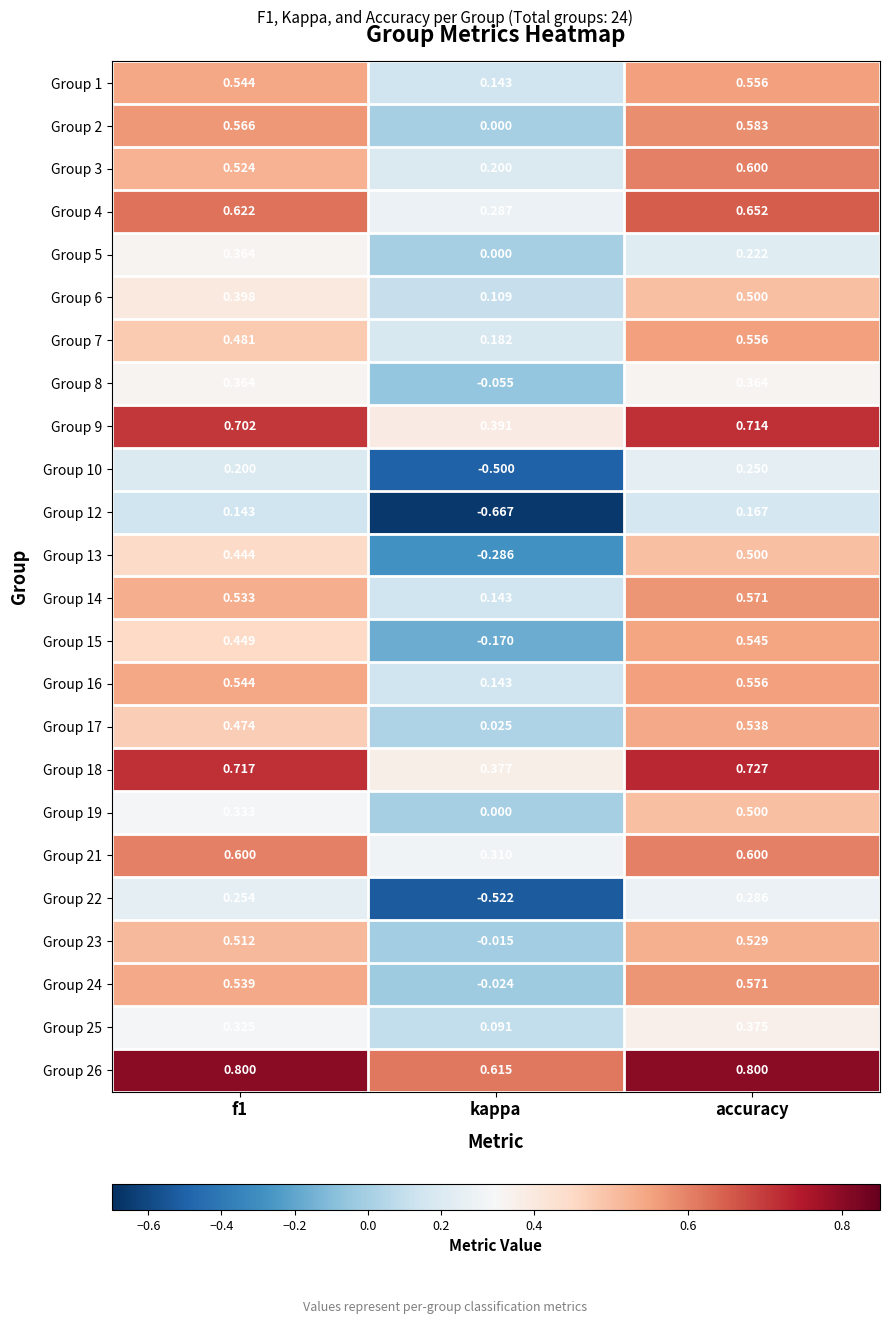

At which category does the chart reach its minimum across all series?

kappa